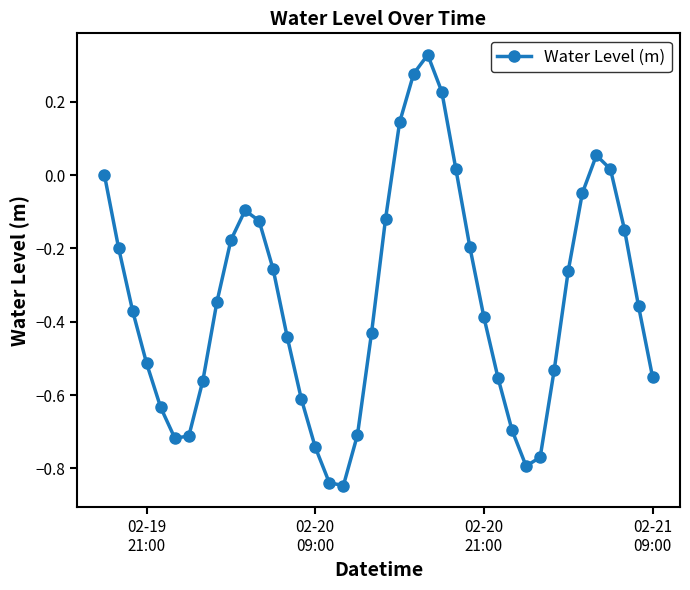

True or false: the data has more than 2 interior local peaks.

True